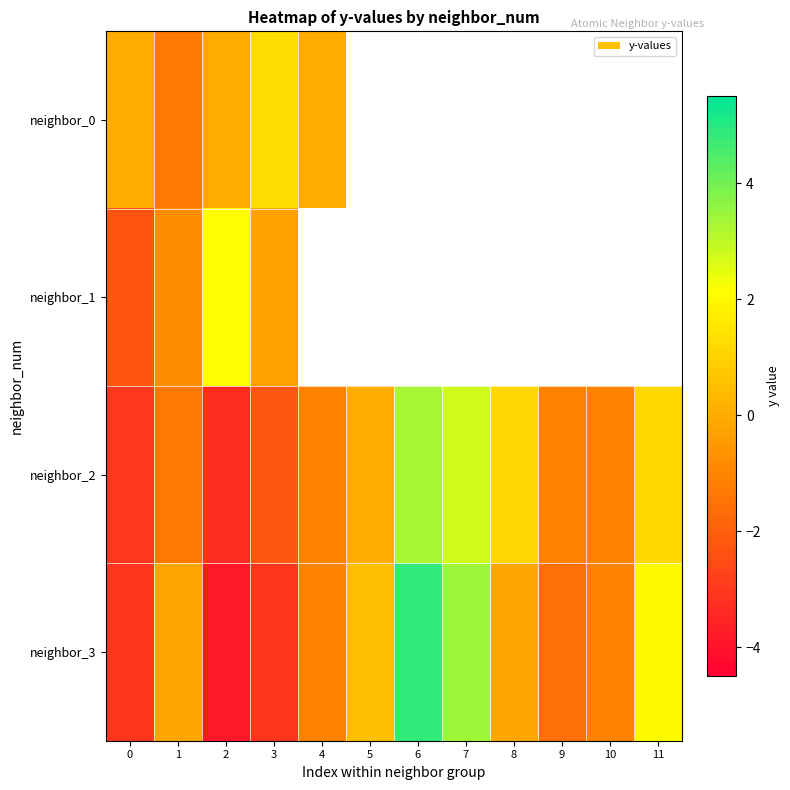

How many series are shown in this chart?

4